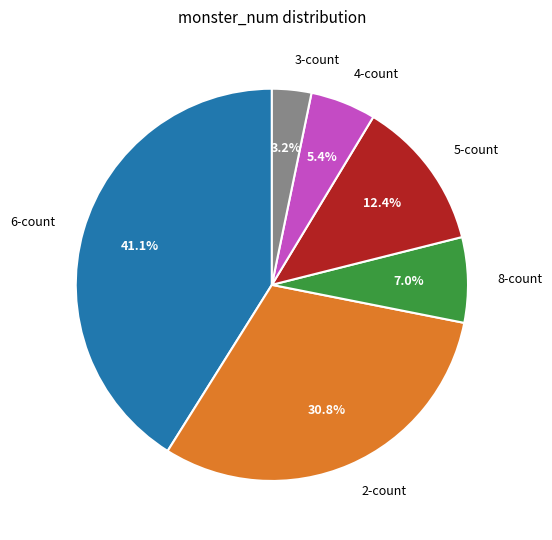

Is there any slice that represents more than half of the pie?

No